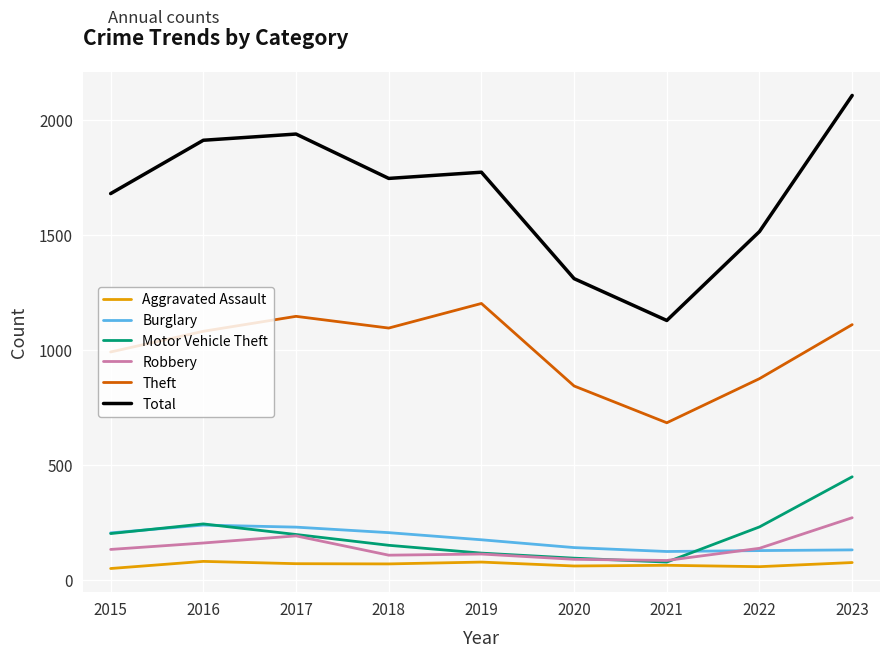

What is the approximate value of Robbery at 2023, to the nearest 5?

270